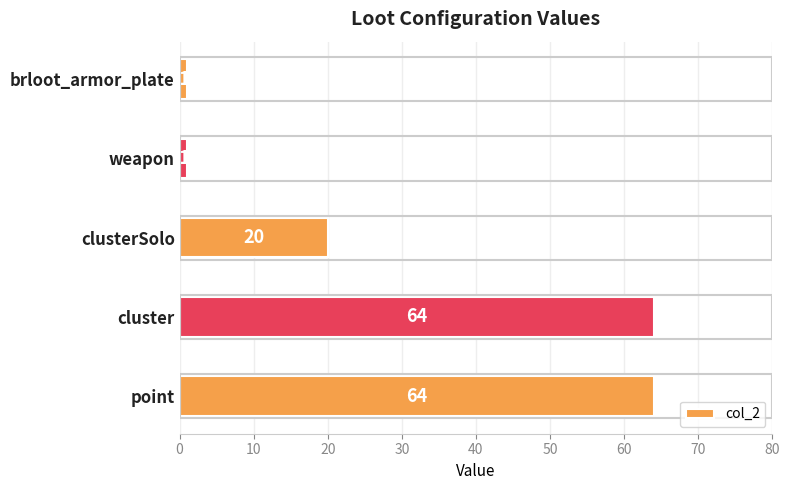

Reading bottom to top, what are all the values shown in this chart?

point=64	cluster=64	clusterSolo=20	weapon=1	brloot_armor_plate=1